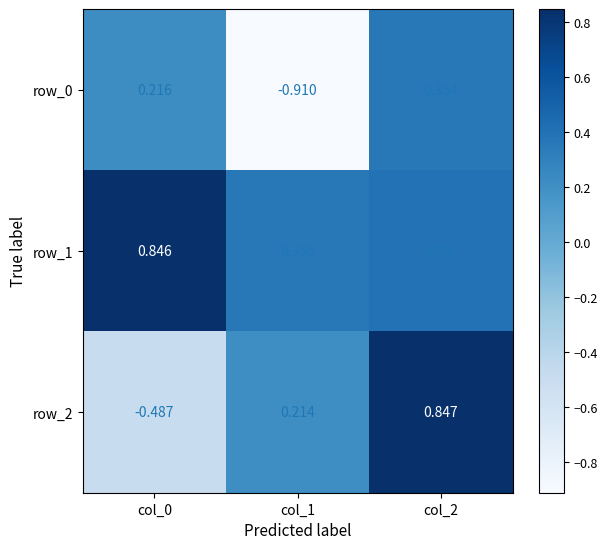

Rank the categories by row_2 value from lowest to highest.

col_0, col_1, col_2